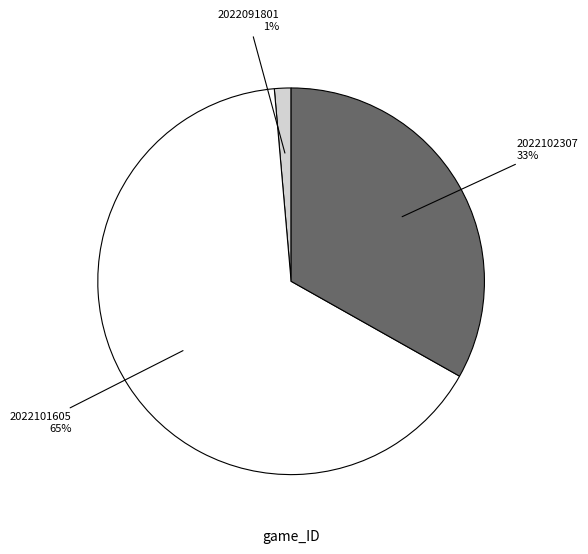

Which slice is the largest?

2022101605